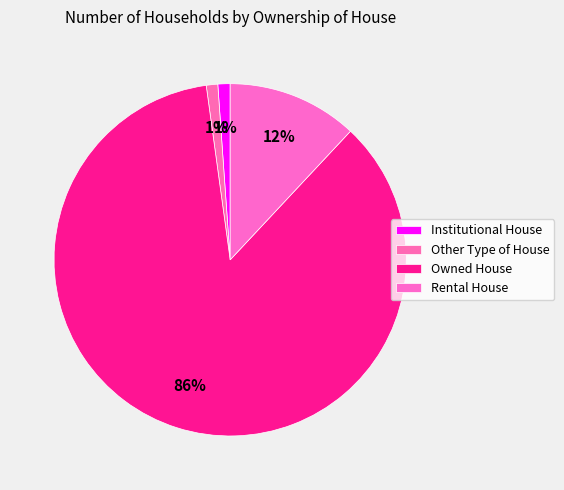

Rank the categories by value from lowest to highest.

Other Type of House, Institutional House, Rental House, Owned House